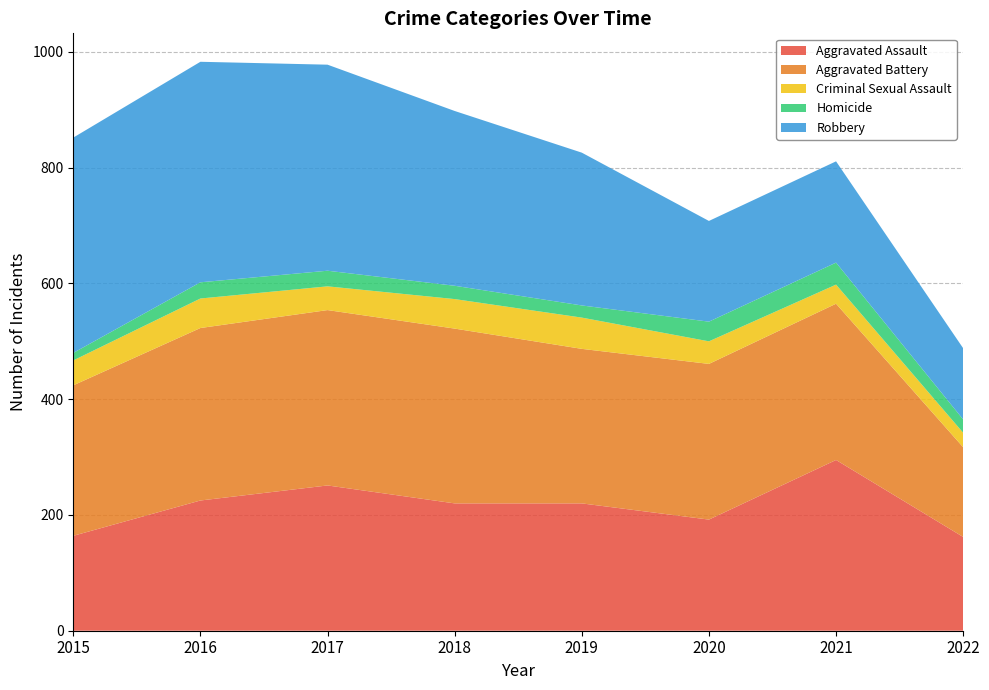

Reading left to right, list all the values displayed in this chart.

Aggravated Assault: 164	225	251	220	220	192	295	162
Aggravated Battery: 260	298	303	302	267	269	270	155
Criminal Sexual Assault: 43	51	41	51	54	39	33	25
Homicide: 13	28	27	23	21	34	38	23
Robbery: 372	381	356	302	264	174	175	123